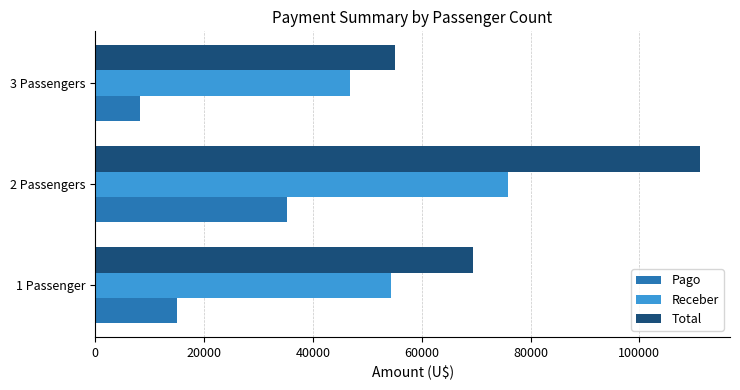

At which label is Total closest to 83072?

1 Passenger